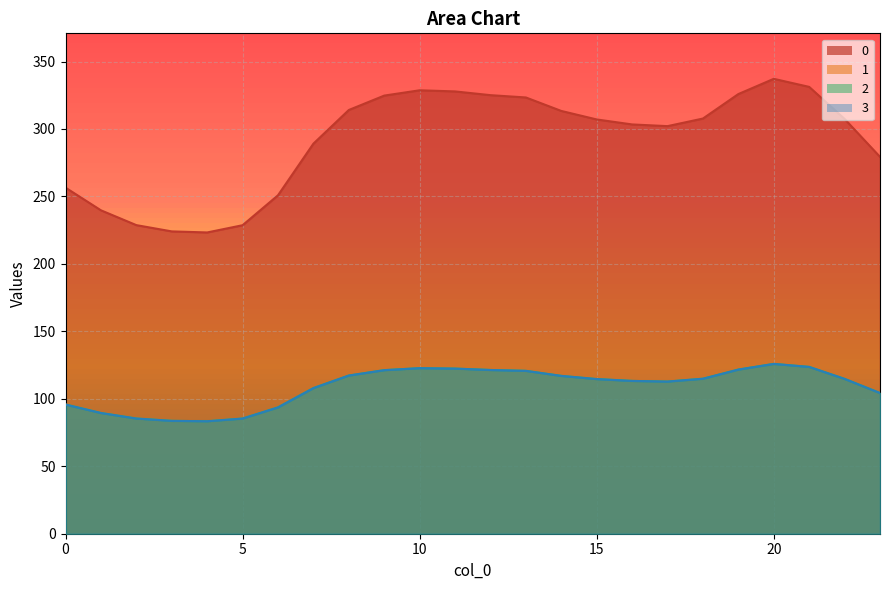

Count the number of data series in this chart.

4